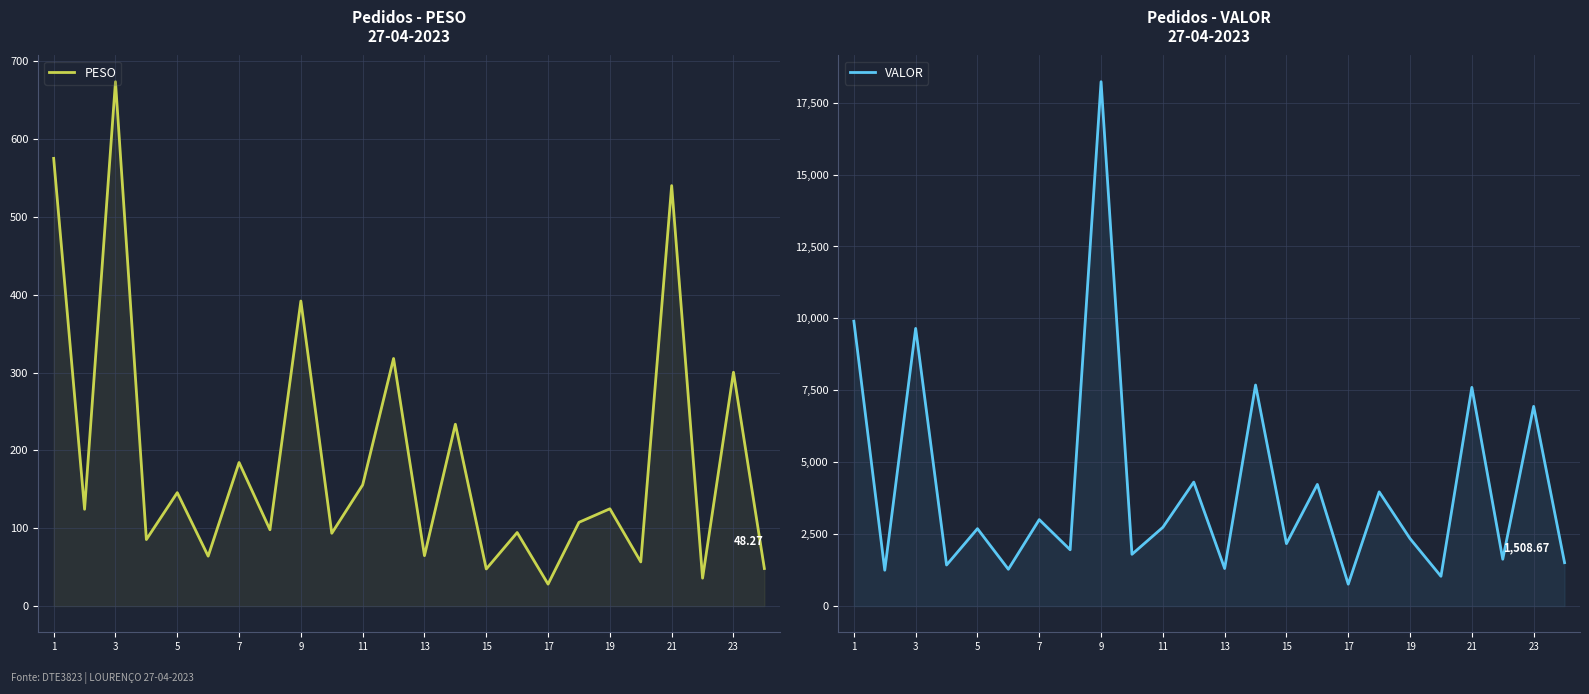

Reading right to left, what are all the values shown in this chart?

PESO: 48.3	300.5	35.9	540.5	56.8	125.0	107.6	28.2	94.5	47.7	233.7	64.8	318.2	155.7	93.5	392.1	98.1	184.5	64.1	145.8	85.5	674.0	124.4	575.5
VALOR: 1508.7	6941.8	1628.0	7602.4	1034.9	2344.3	3970.0	760.9	4229.1	2170.6	7683.7	1305.5	4309.6	2737.3	1799.0	18227.5	1956.1	3005.2	1278.9	2690.5	1426.5	9651.5	1246.0	9903.2